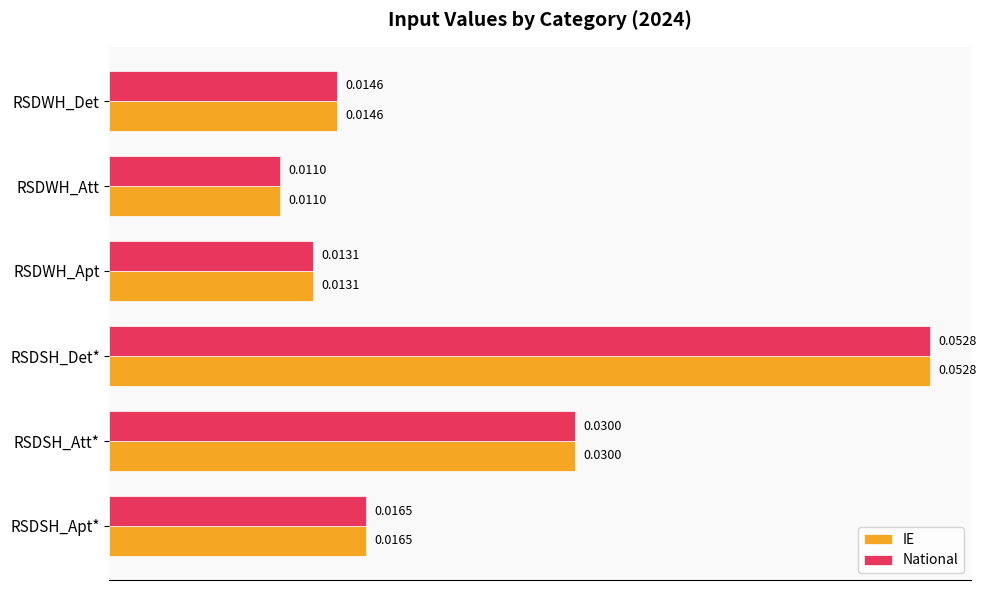

List the labels in order of IE value, largest first.

RSDSH_Det*, RSDSH_Att*, RSDSH_Apt*, RSDWH_Det, RSDWH_Apt, RSDWH_Att